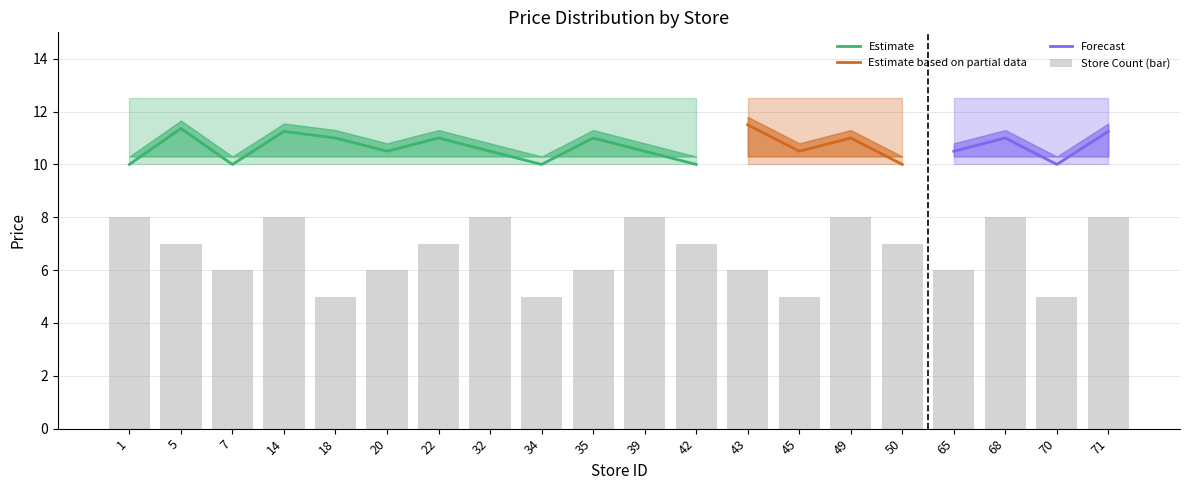

Which category has the highest value in the avg_price_lower series?

1